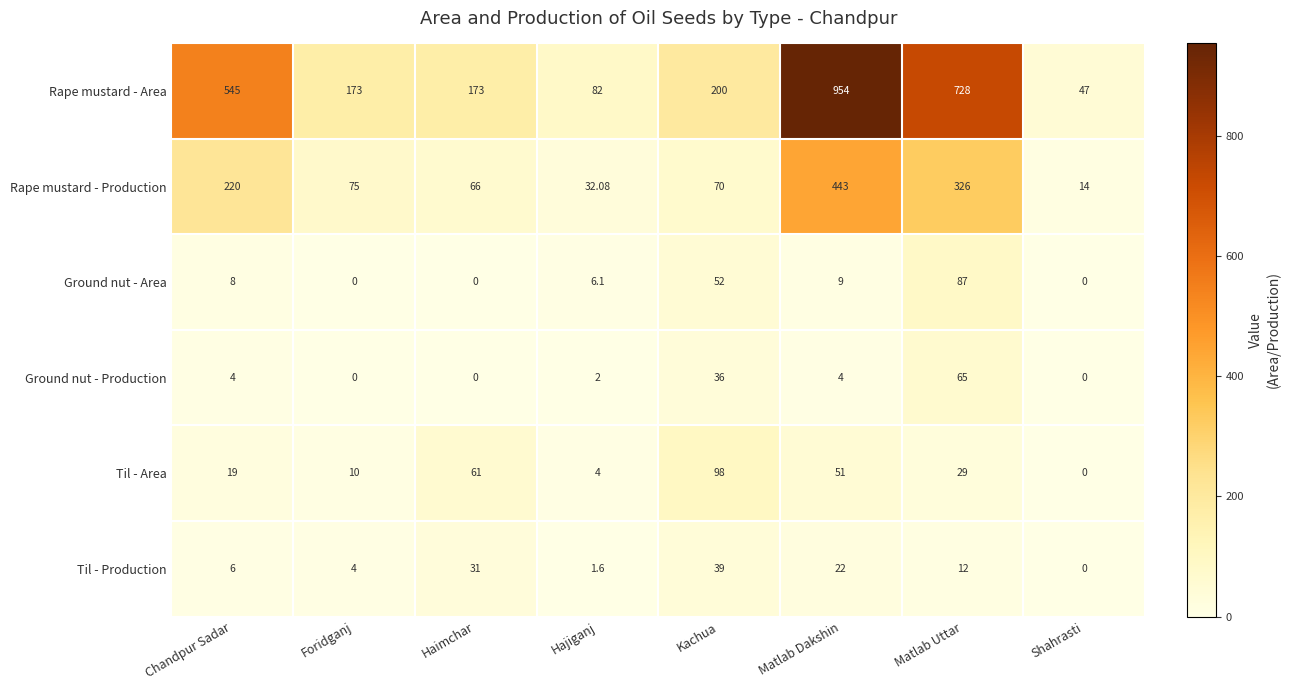

At which category is the sum across all series the highest?

Matlab Dakshin